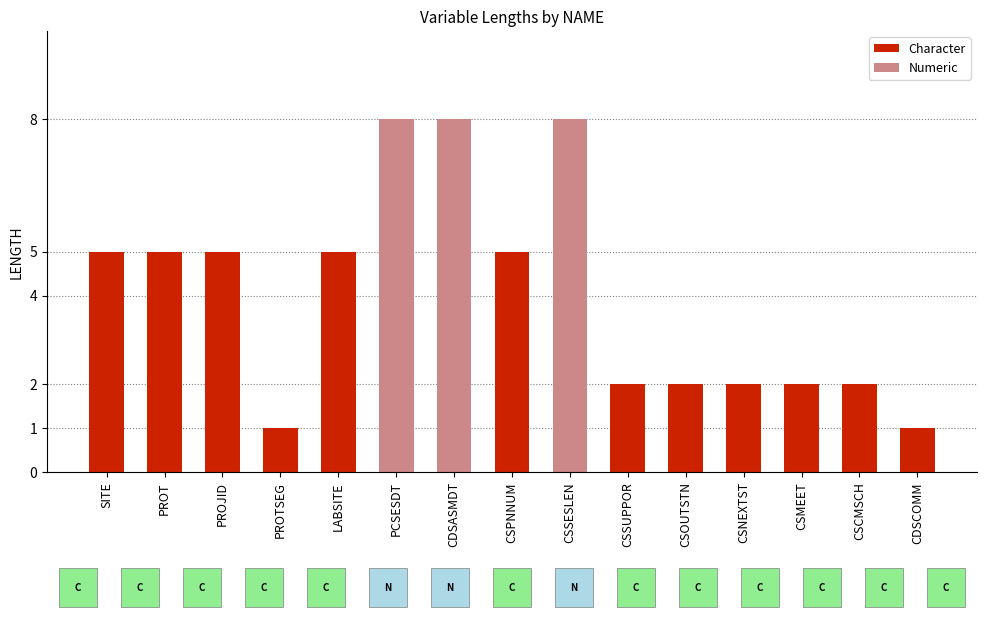

Are the bars grouped side by side (vs. stacked)?

No